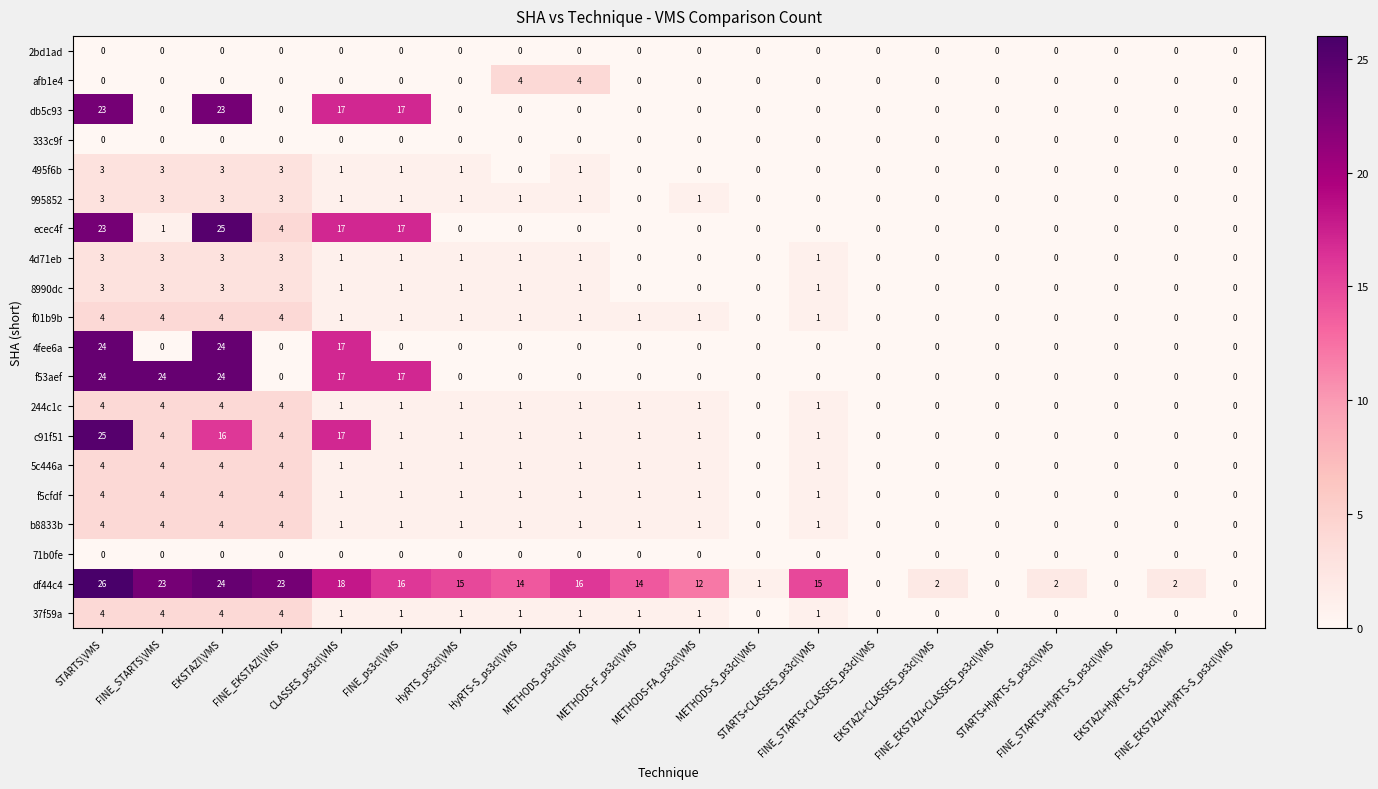

Which series has the largest range (max minus min)?

df44c4